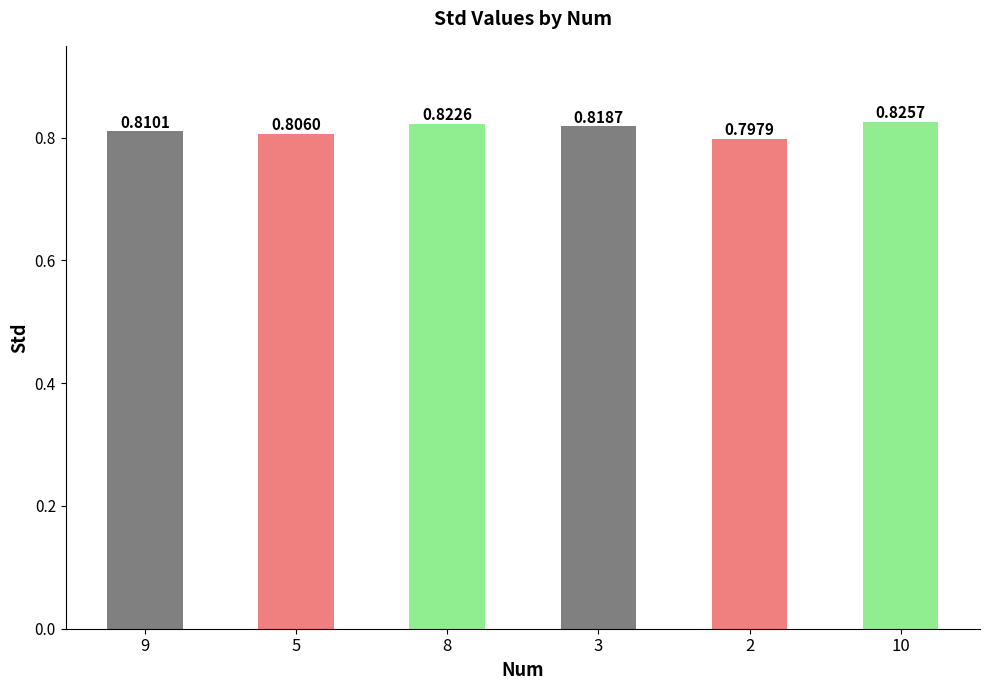

What is the sum of all values?

4.9